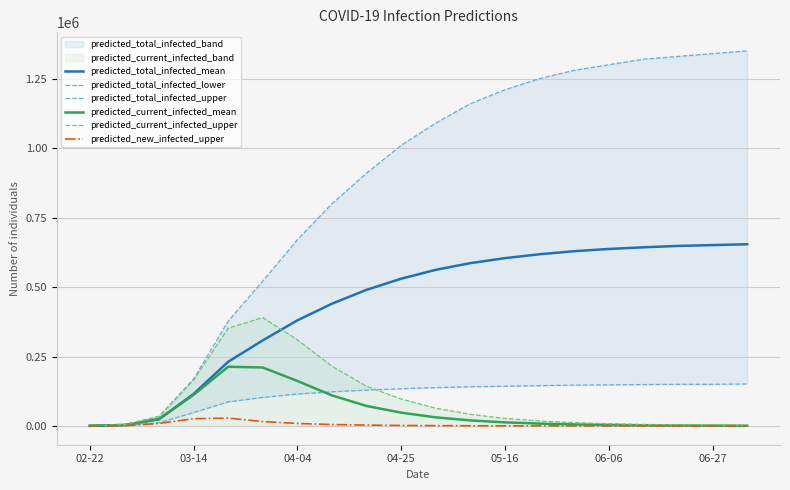

After their last crossing, which series has the higher values: predicted_new_infected_upper or predicted_total_infected_lower?

predicted_total_infected_lower